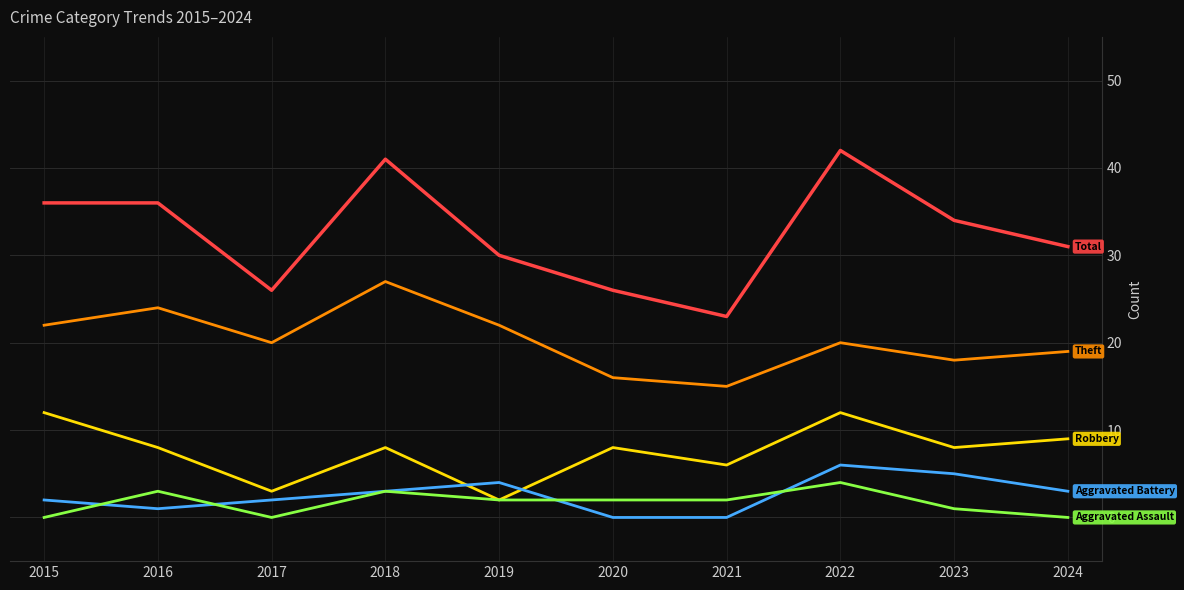

What is the spread (max minus min) of values at 2022?

38